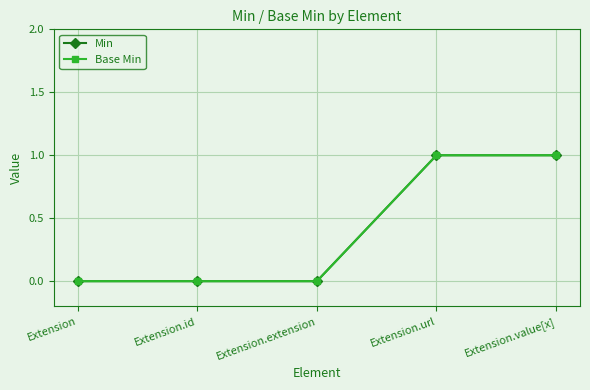

Which category has the highest value in the Min series?

Extension.url